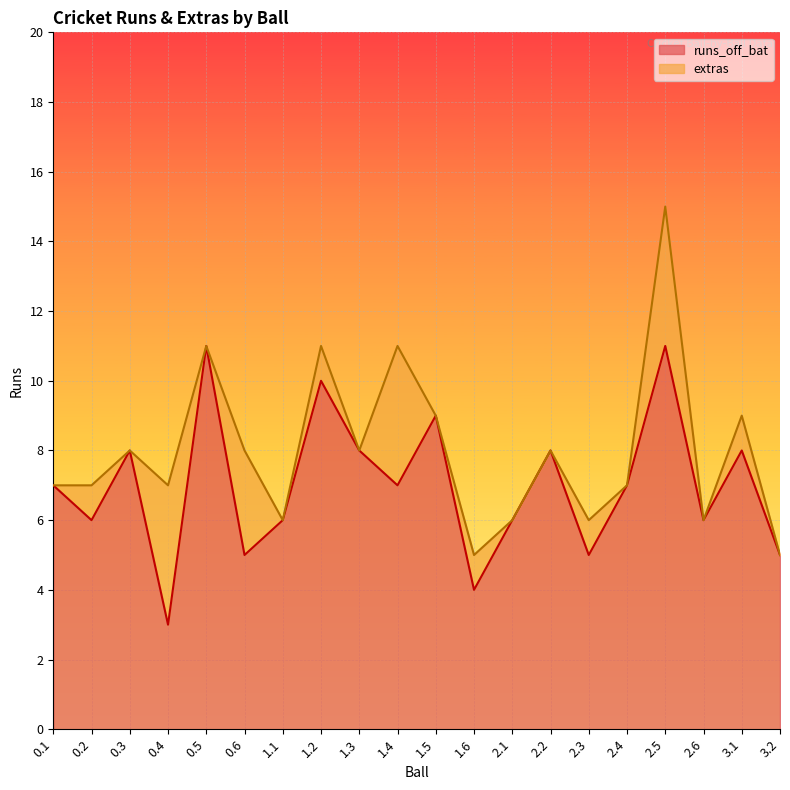

At which category does the chart reach its minimum across all series?

0.4